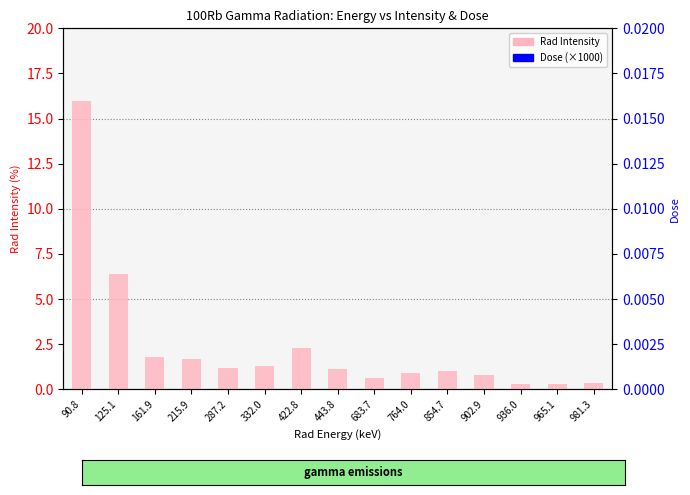

What are all the series names shown in the legend?

Rad Intensity, Dose (×1000)